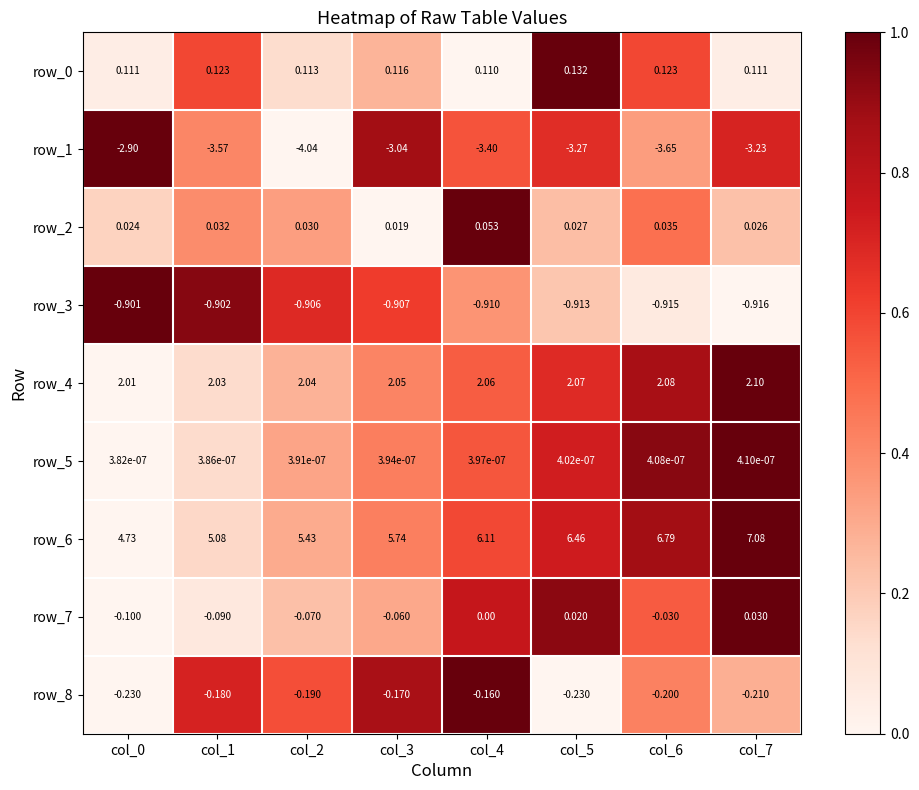

True or false: row_3 has a value of 0.2 at col_4.

False